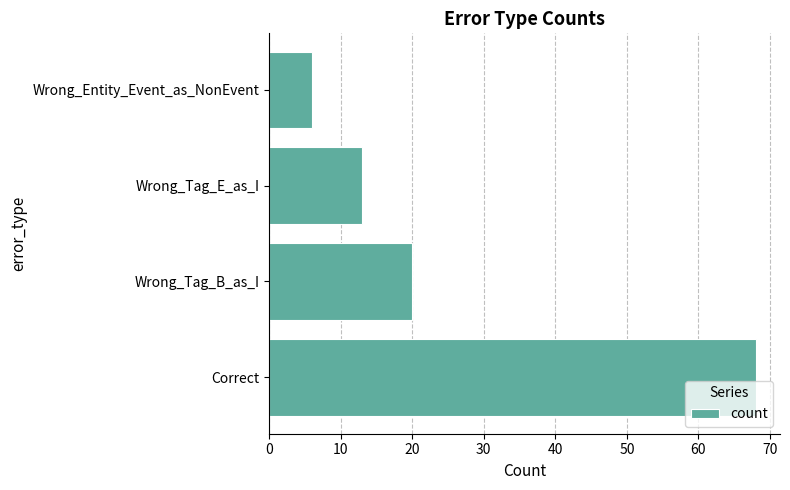

What is the ratio of the value at Wrong_Tag_B_as_I to the value at Wrong_Tag_E_as_I?

1.5